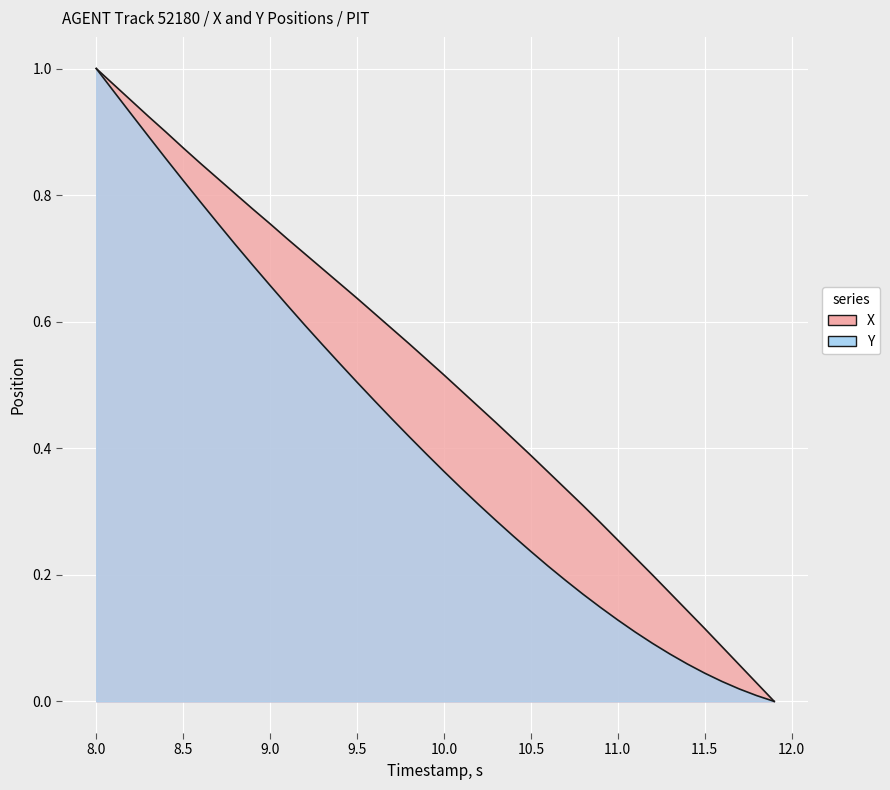

At how many categories does at least one series exceed 0?

39